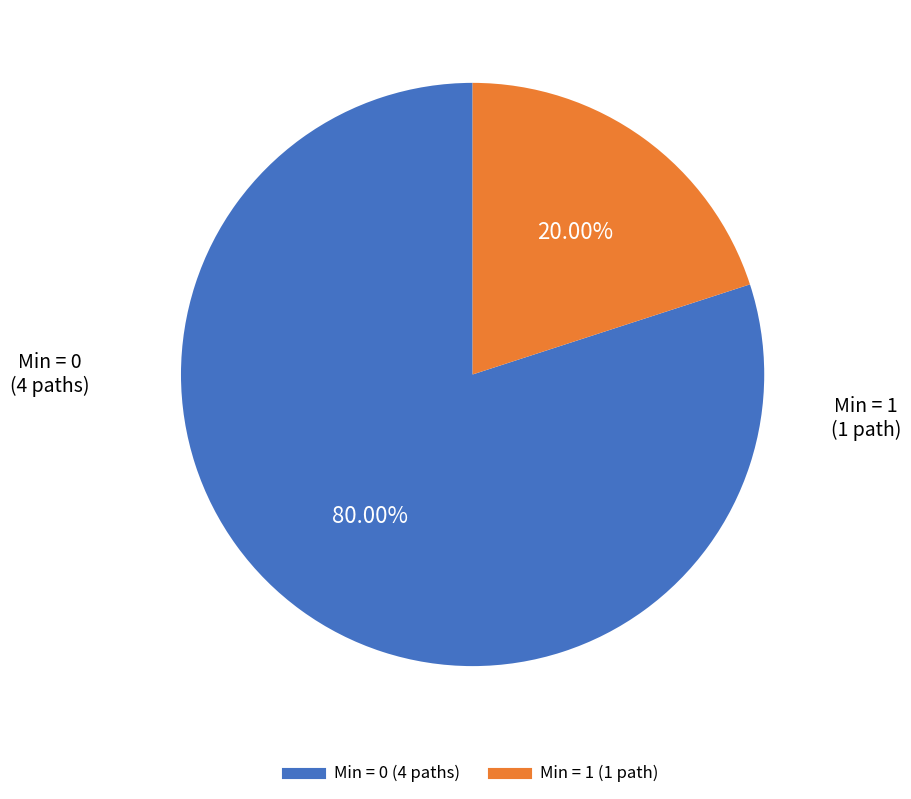

Is there any slice that represents more than half of the pie?

Yes